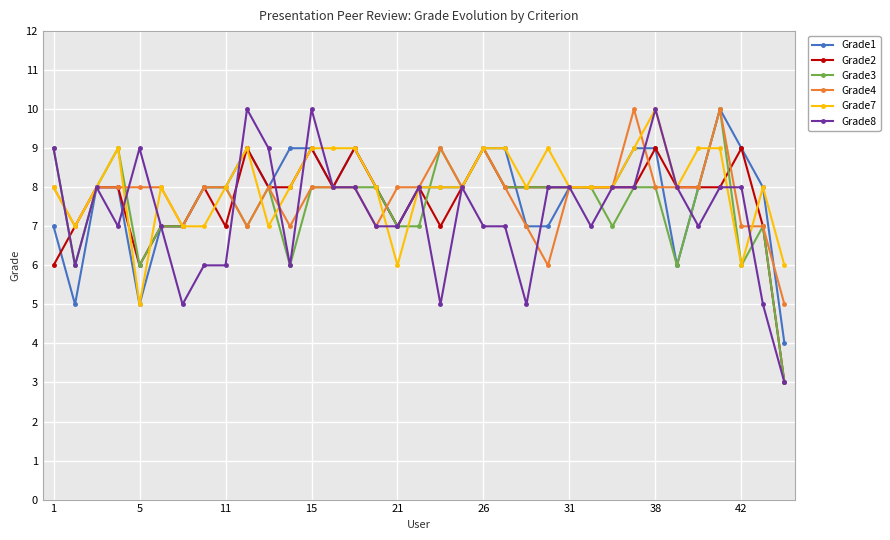

What is the maximum value shown in the chart?

10